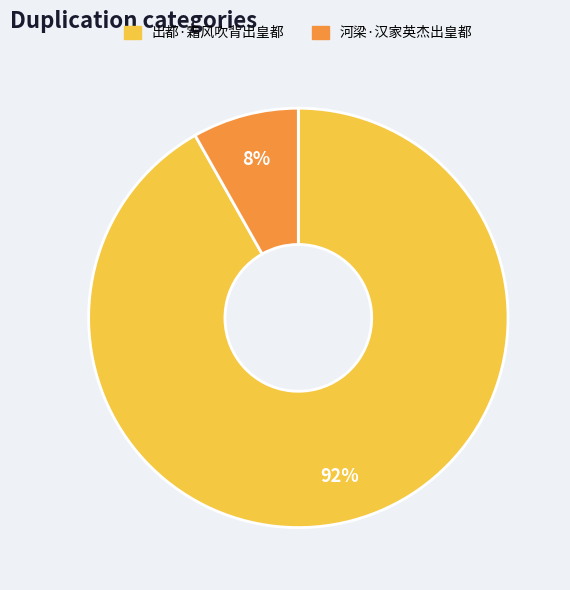

What is the ratio of the value at 河梁·汉家英杰出皇都 to the value at 出都·霜风吹背出皇都?

0.1